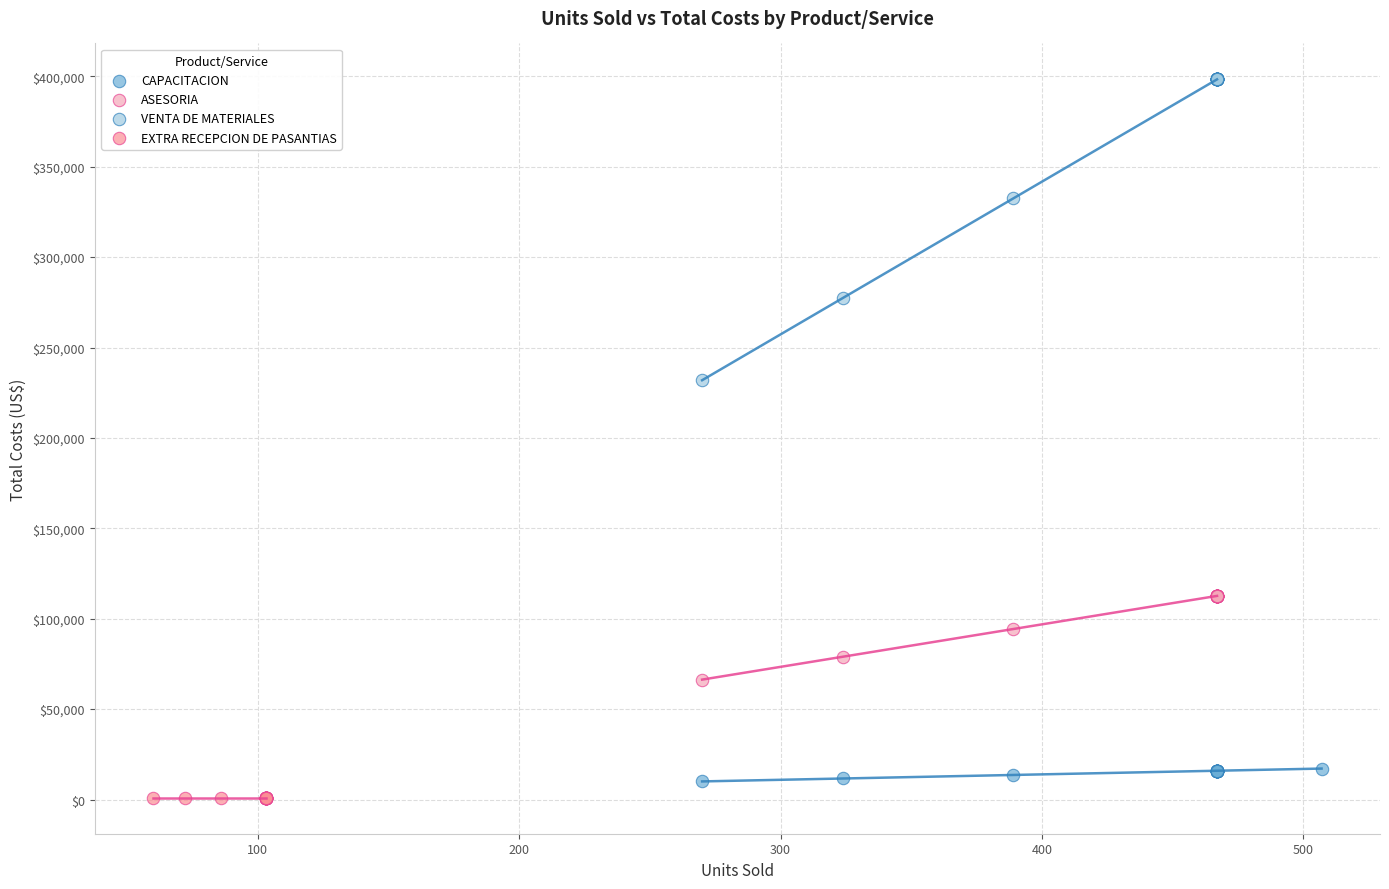

Which series reaches the minimum Y coordinate?

EXTRA RECEPCION DE PASANTIAS